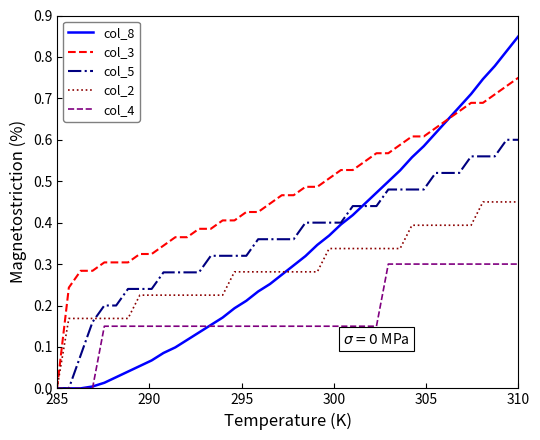

Rank the series by their maximum value, from lowest to highest.

col_4, col_2, col_5, col_3, col_8